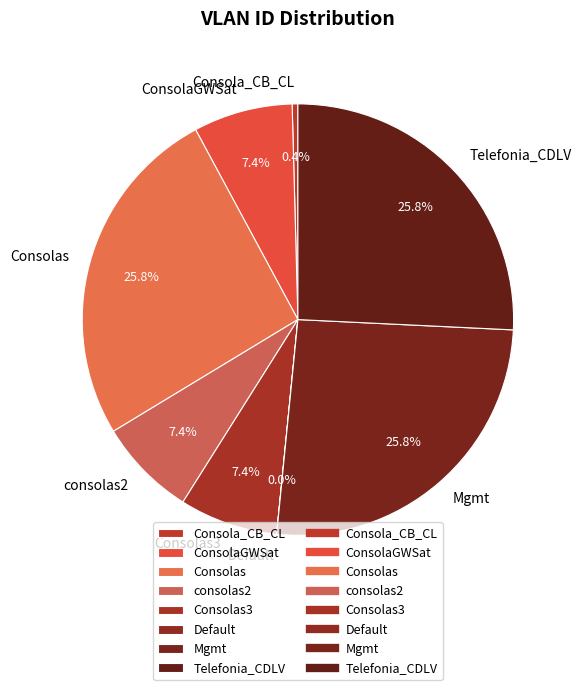

What percentage is NOT represented by ConsolaGWSat?

92.6%